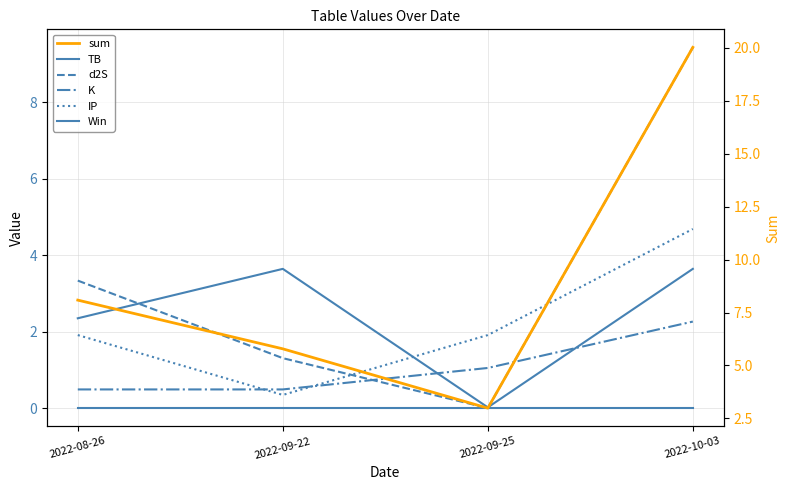

Is the value of Win at 2022-08-26 greater than the value of K at 2022-09-25?

No